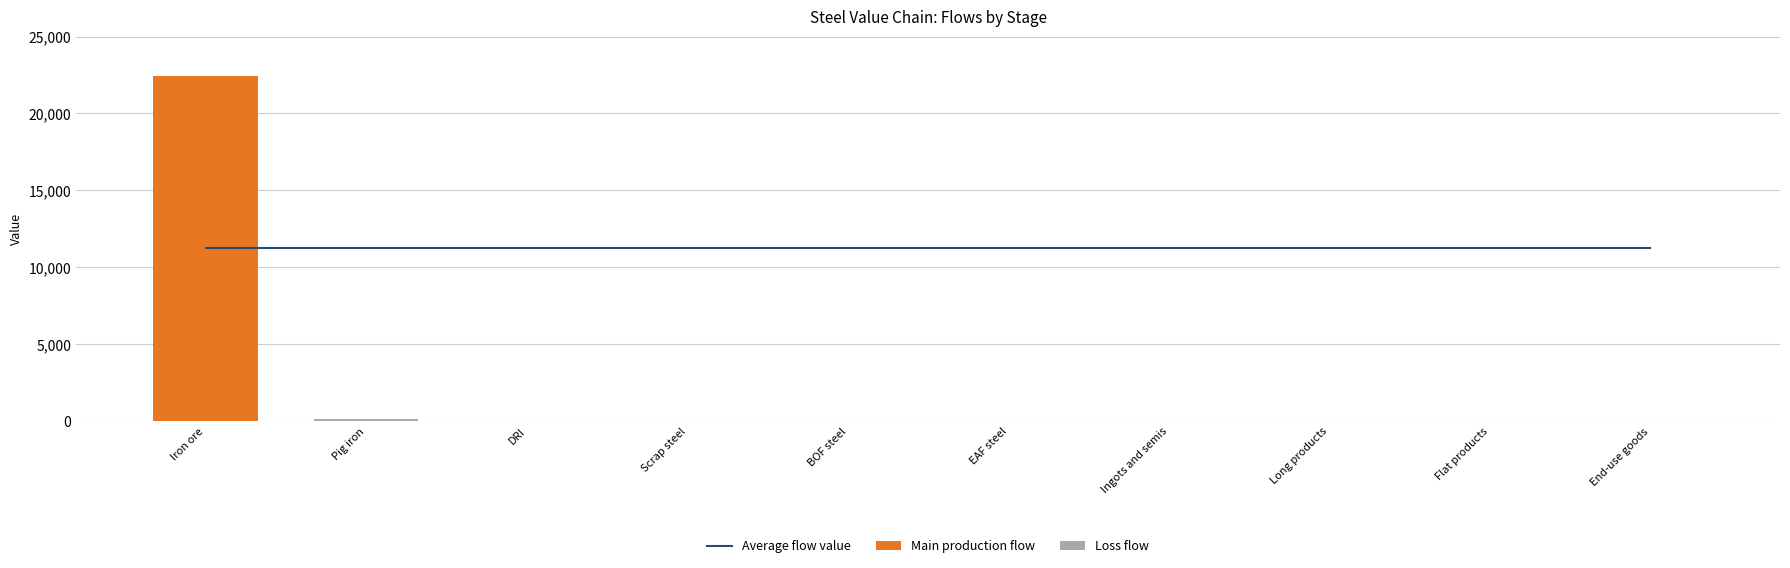

Count the number of categories in the chart.

10